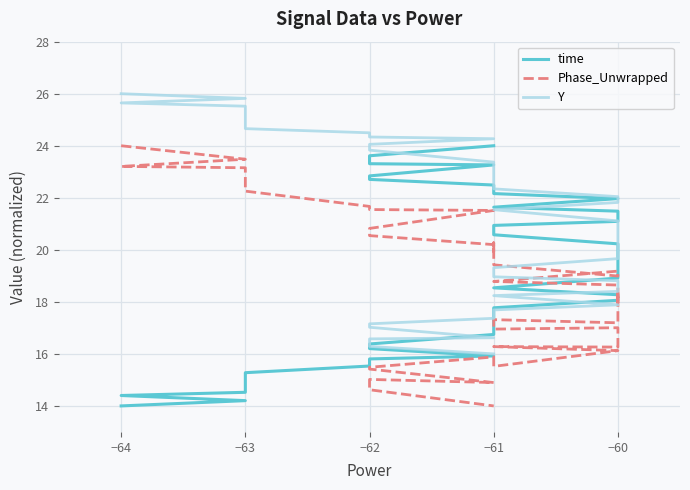

How many times do time and Y cross each other?

1